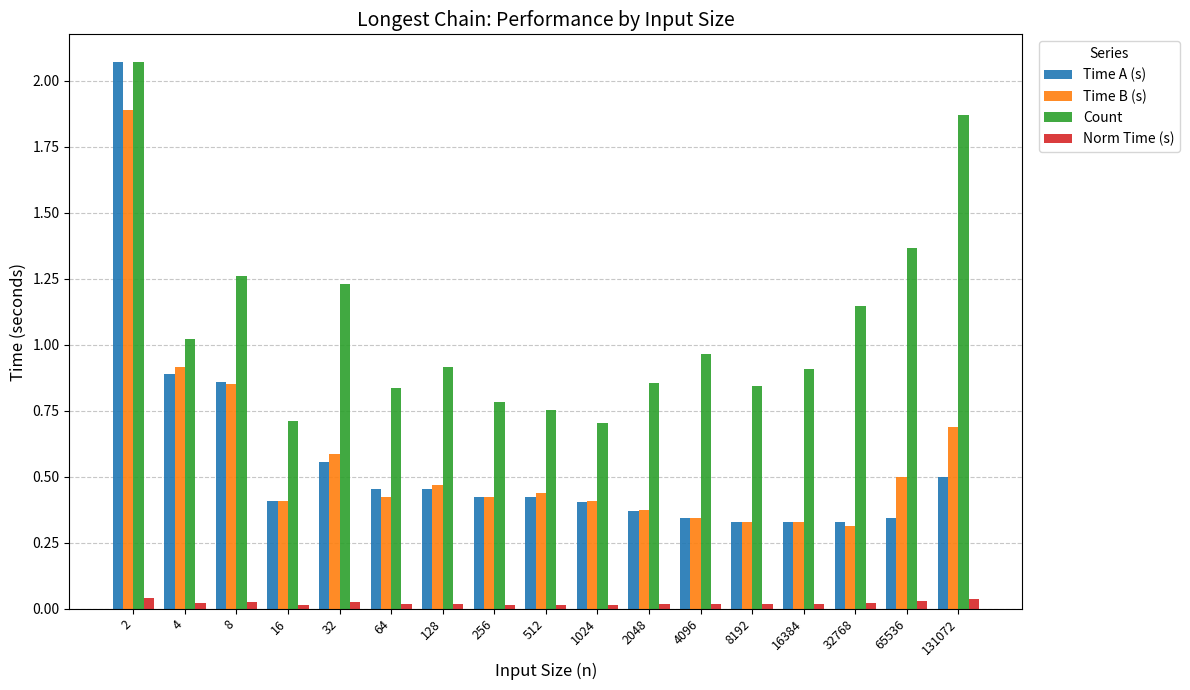

Is the value of Norm Time (s) at 32 greater than the value of Count at 2048?

No